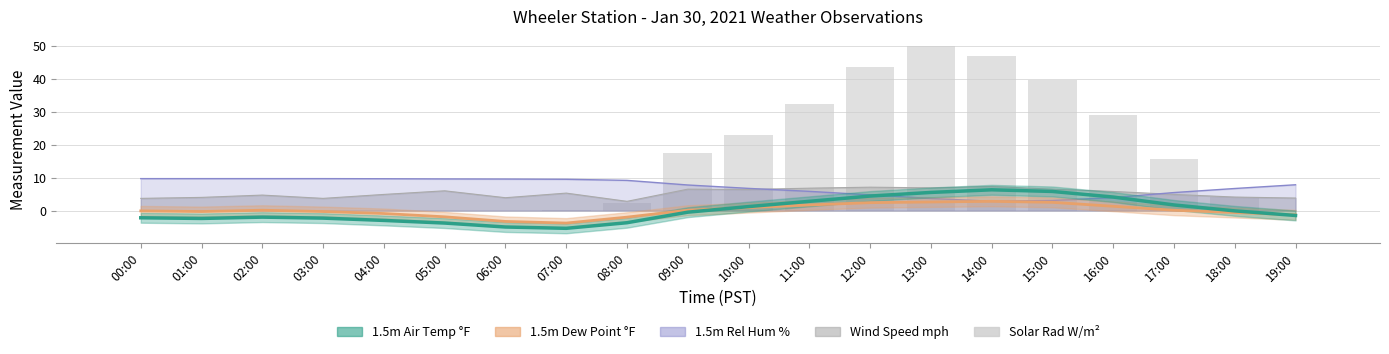

What is the difference between the second highest and second lowest values?

46.9